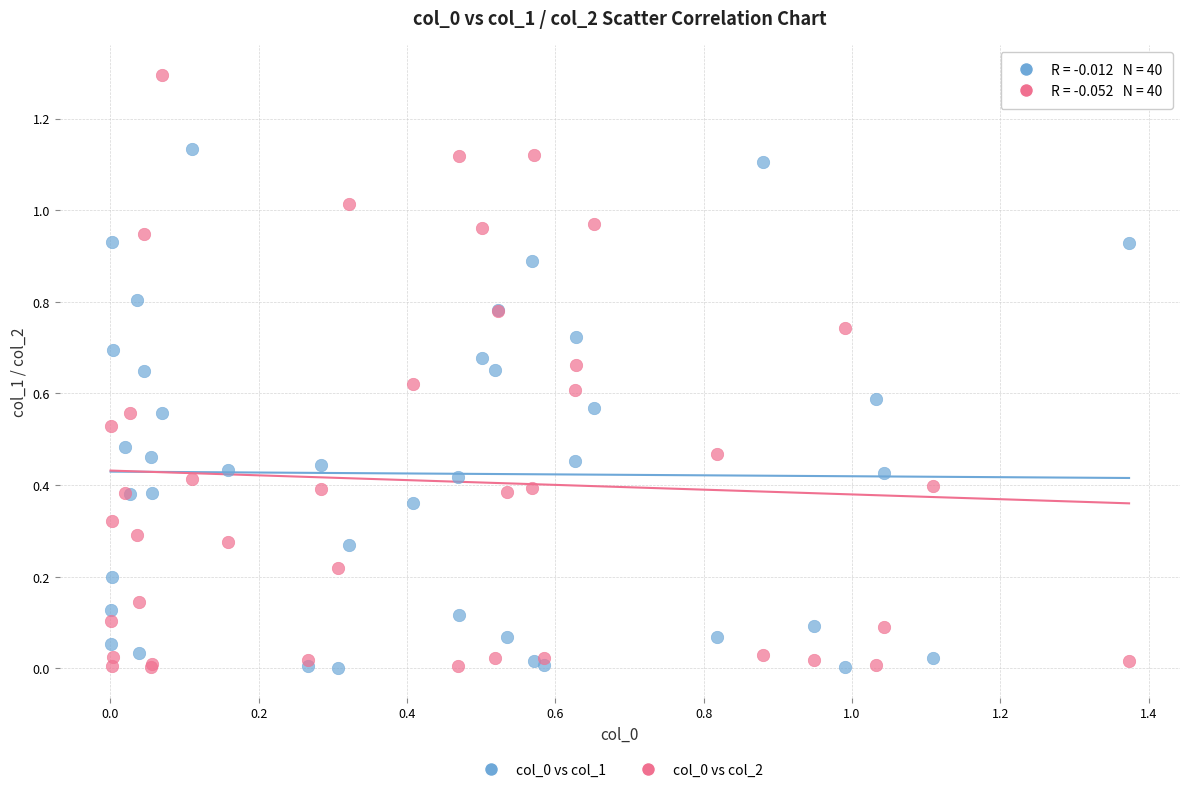

What is the X range (max minus min) for the scatter plot?

1.4